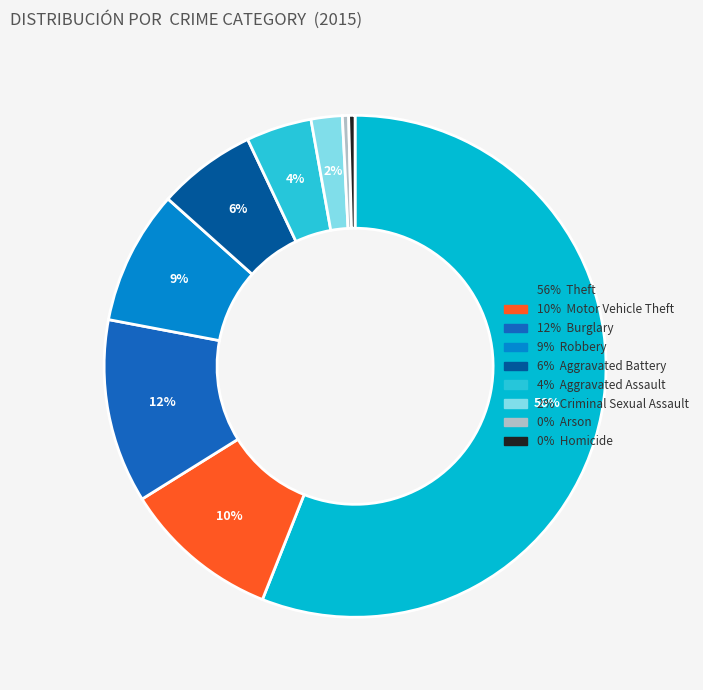

How many slices are in this pie chart?

9